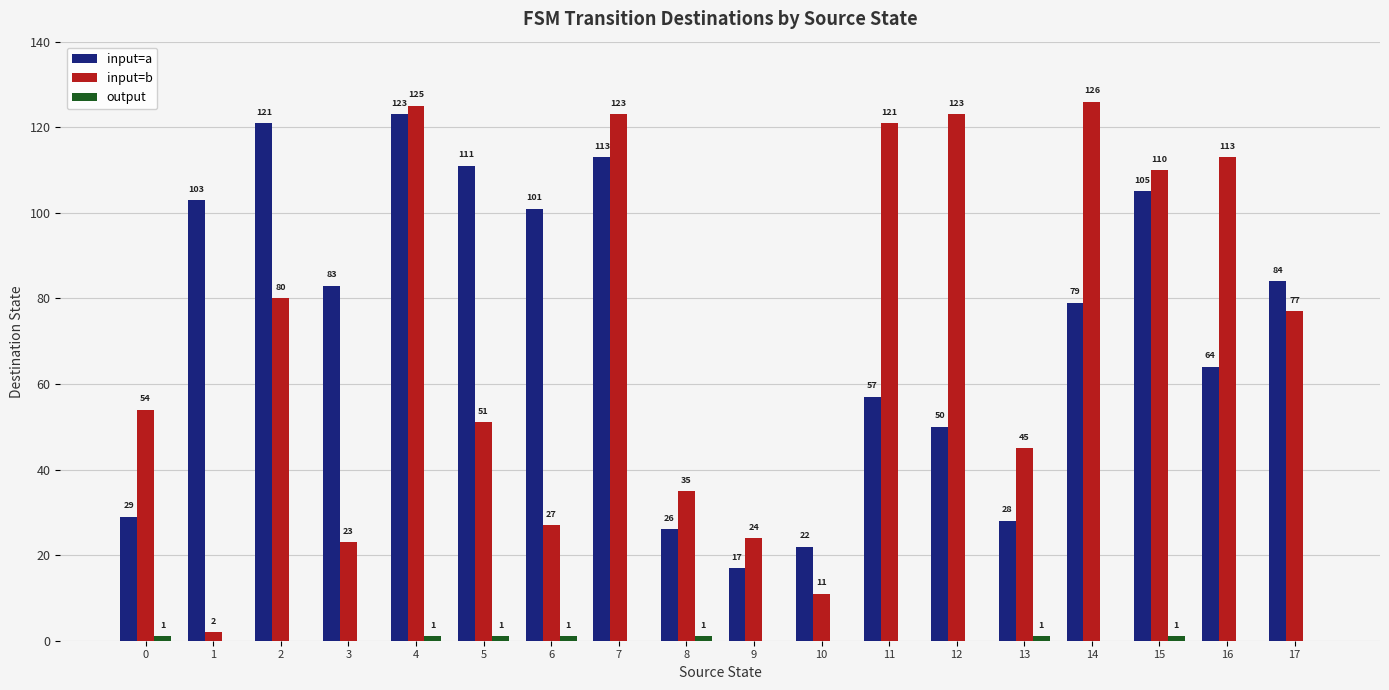

The value of input=a at 2 is 121. True or false?

True